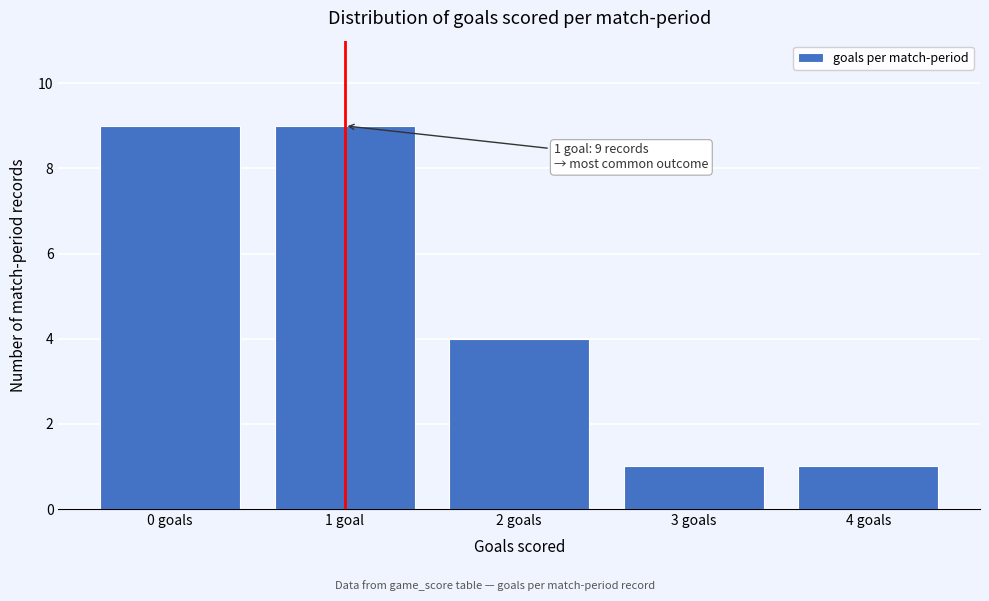

Reading left to right, what are all the values shown in this chart?

9	9	4	1	1